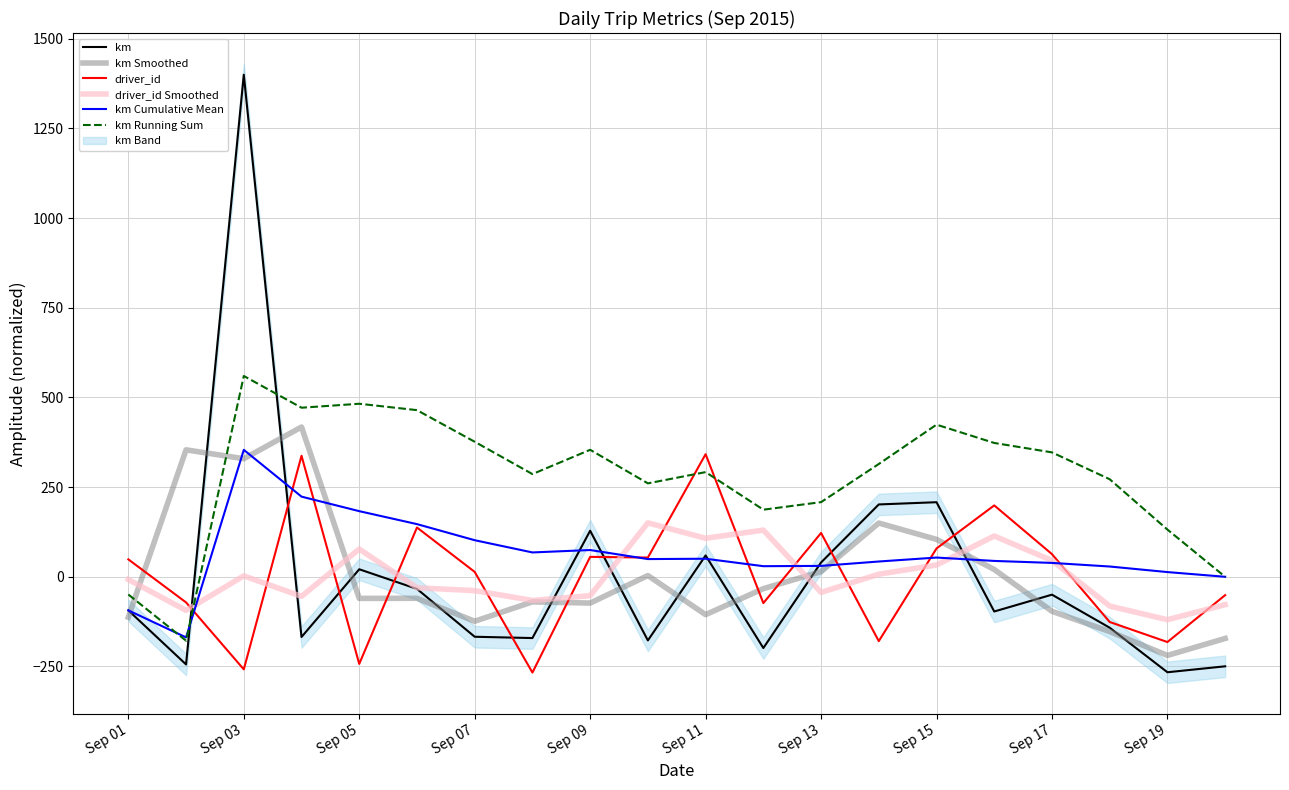

How many series are shown in this chart?

6